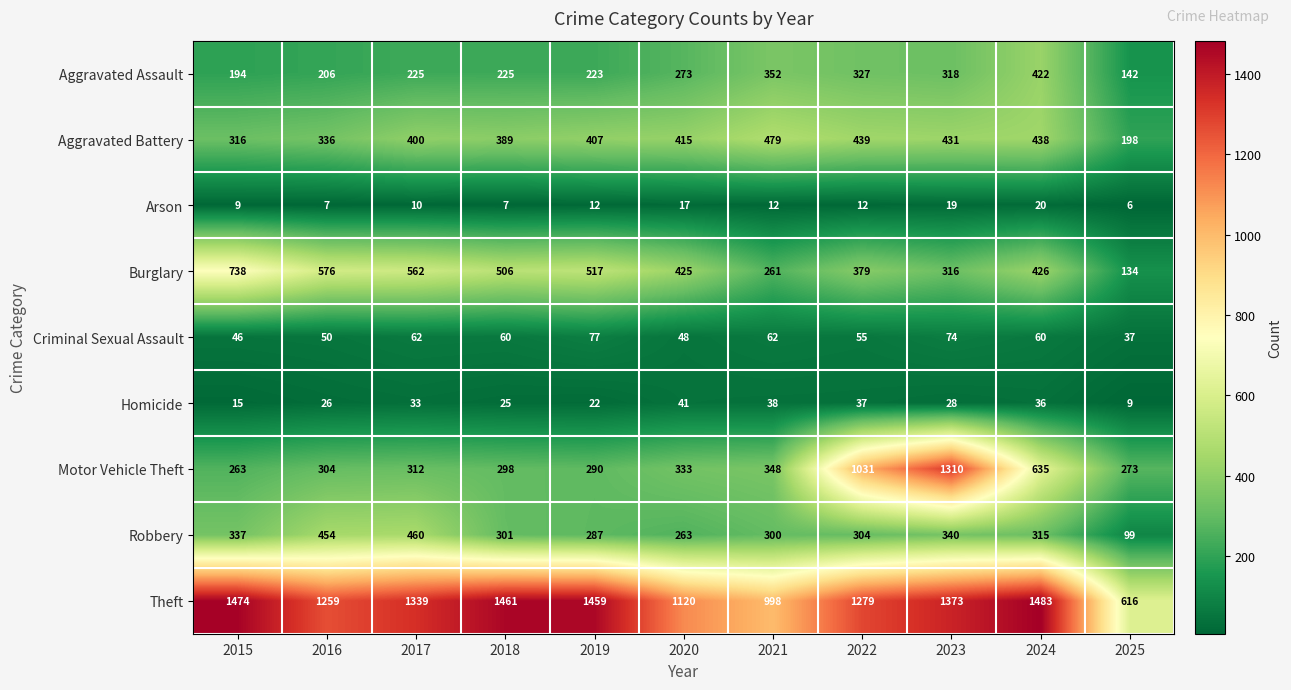

What is the difference between the maximum and minimum values in the Aggravated Assault series?

280